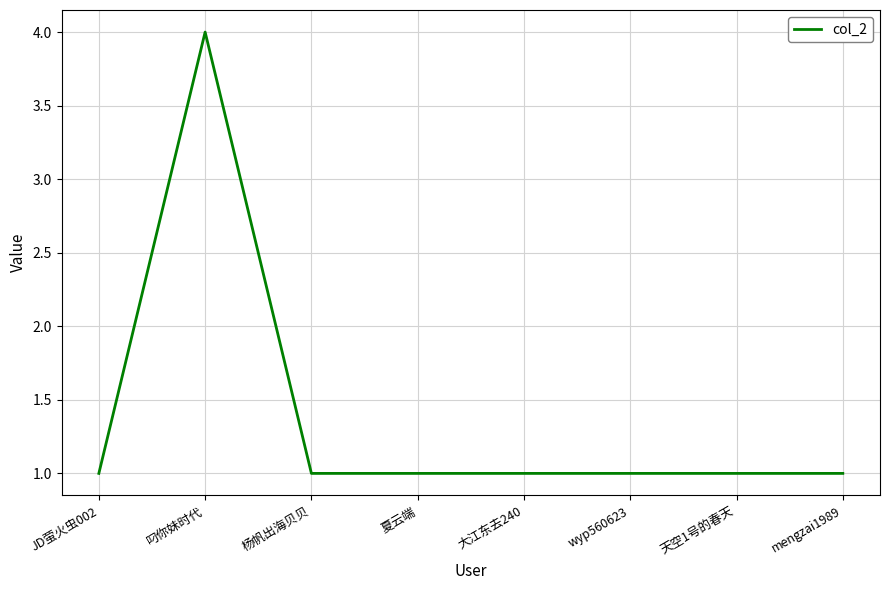

Approximately how many times larger is the value at 大江东去240 compared to wyp560623?

1.0